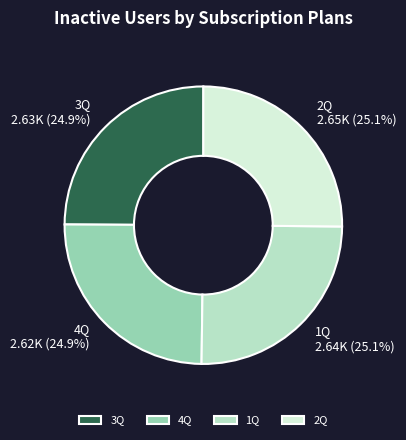

Combined, what portion of the pie is 1Q and 3Q?

50.0%